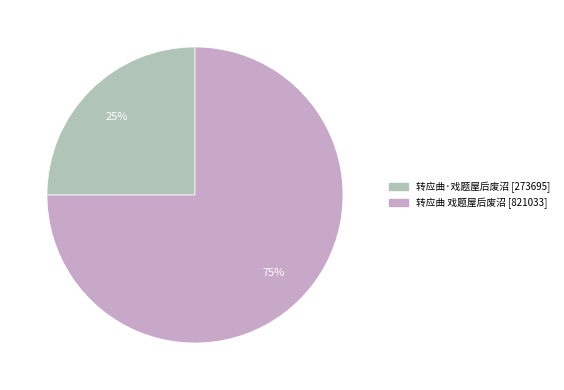

To the nearest percent, what is the average slice percentage?

50%